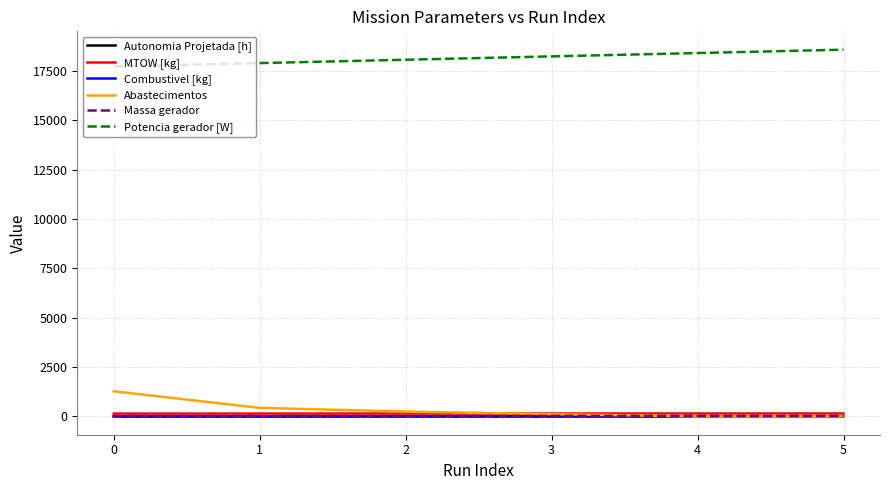

Which series has the largest total across all categories?

Potencia gerador [W]